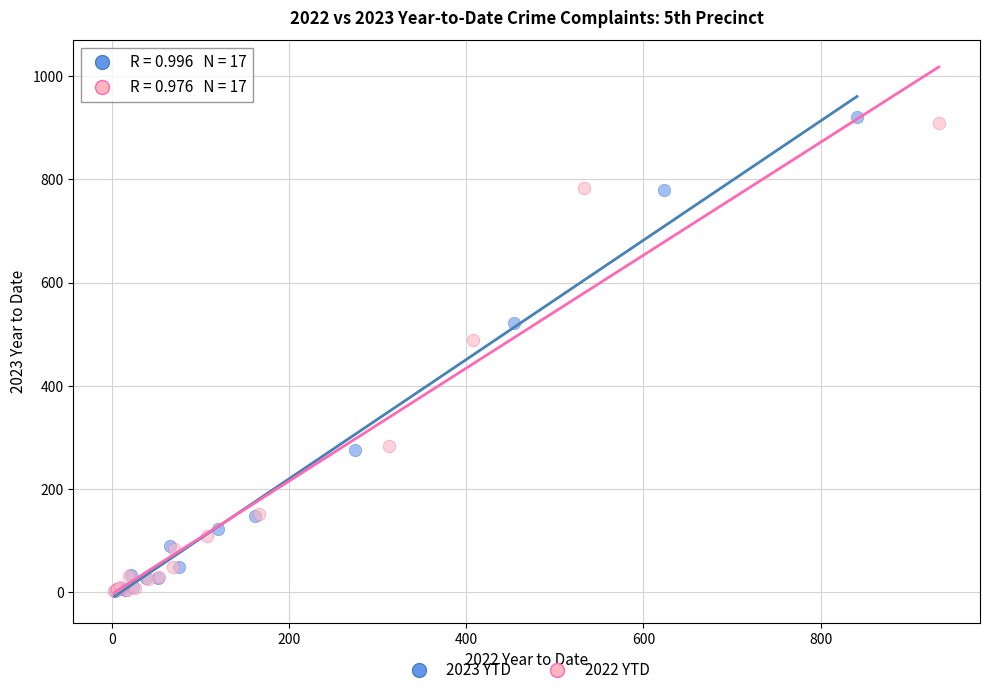

Which series has the widest spread of Y values?

2023 YTD